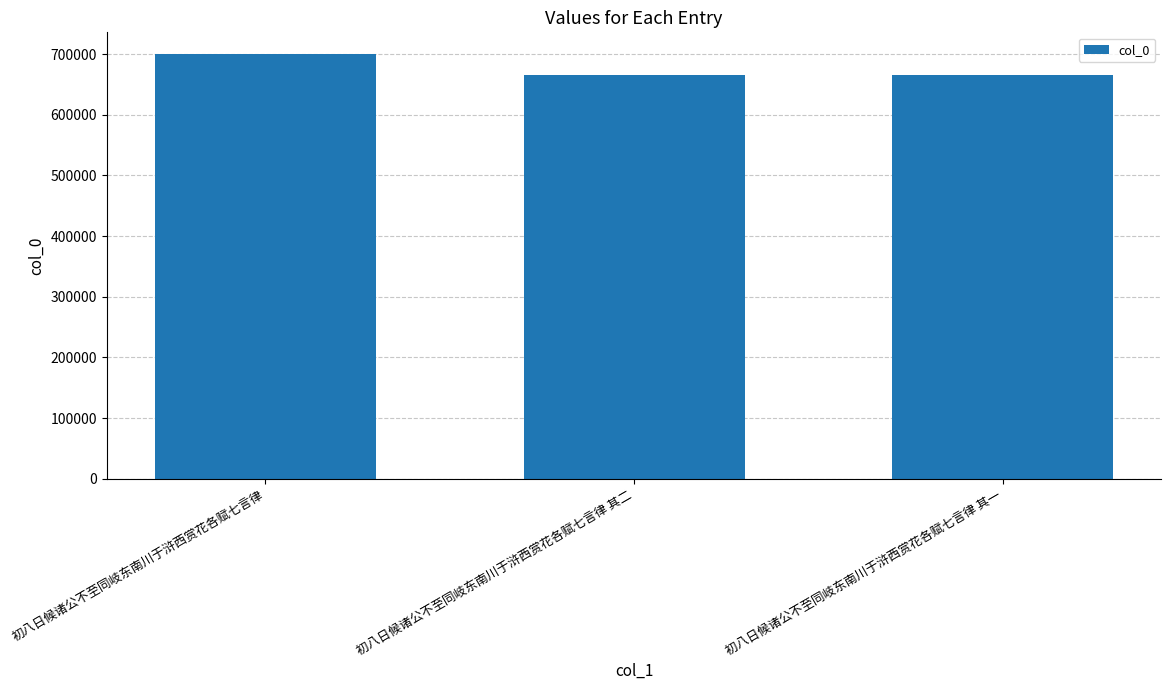

What is the value of the 3rd bar from the left?

664828